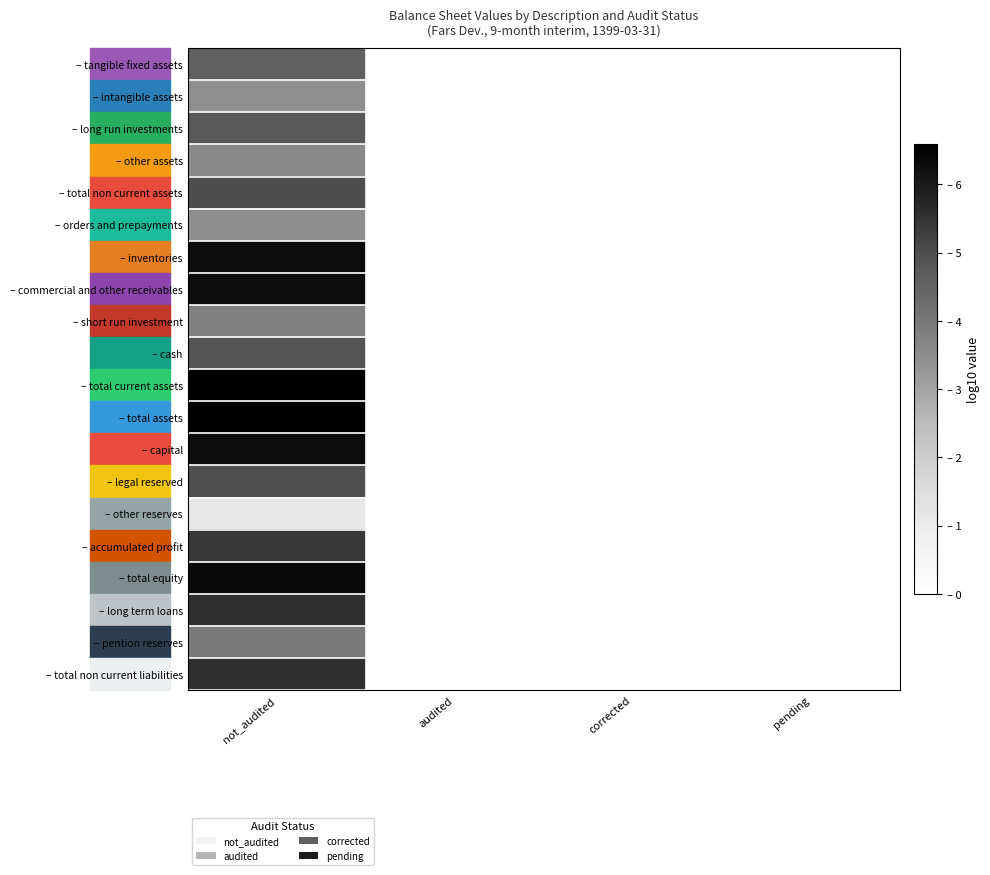

At how many categories does at least one series exceed 0?

1